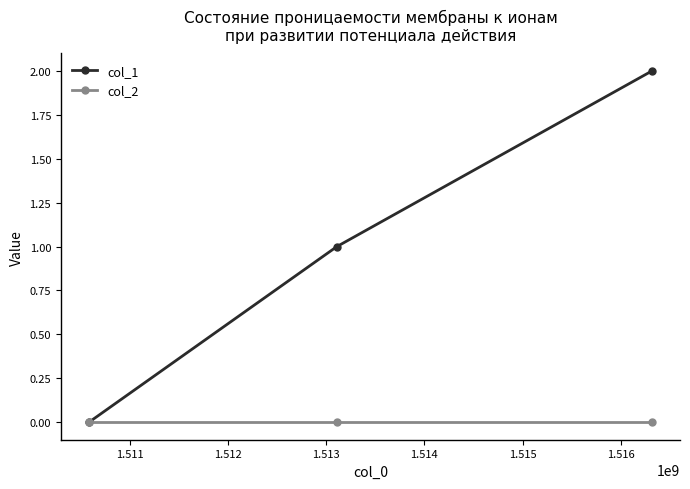

How many lines are shown in the chart?

2